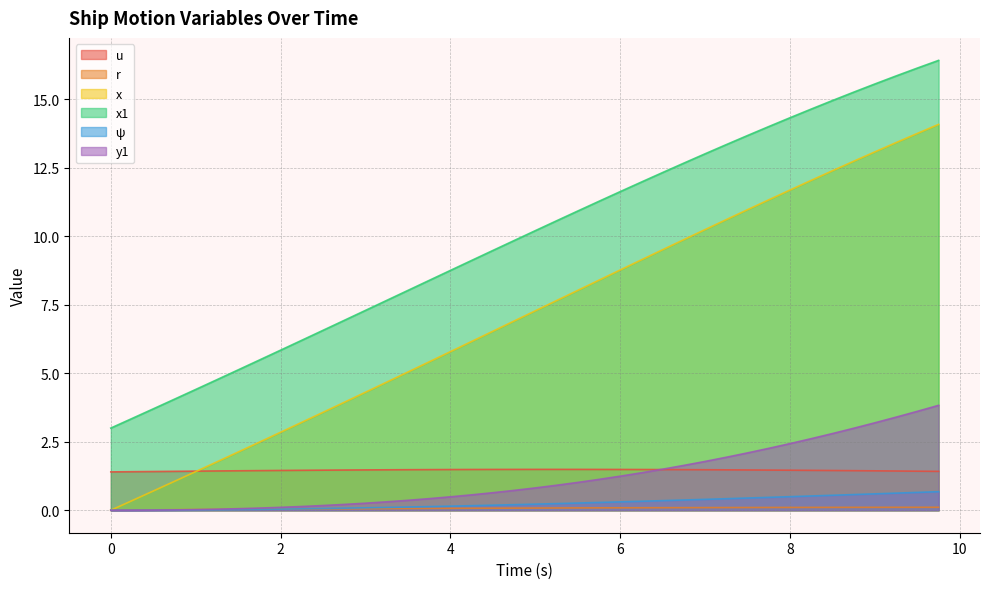

What is the maximum value for x1?

16.4